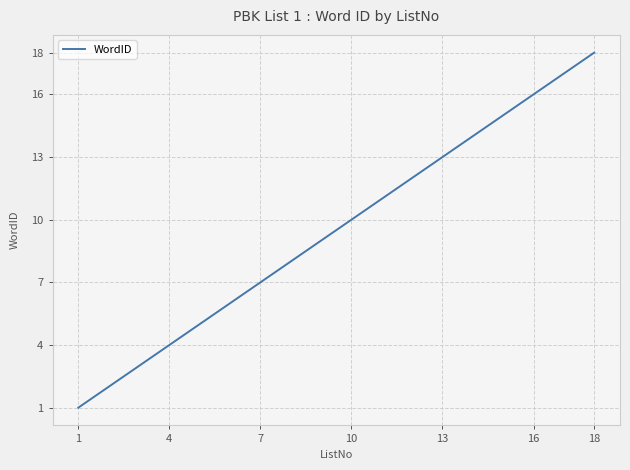

What is the maximum value shown in the chart?

18